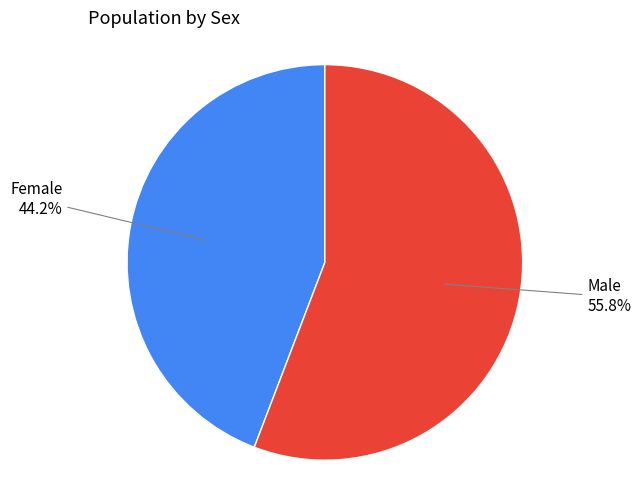

How many segments does this pie chart have?

2